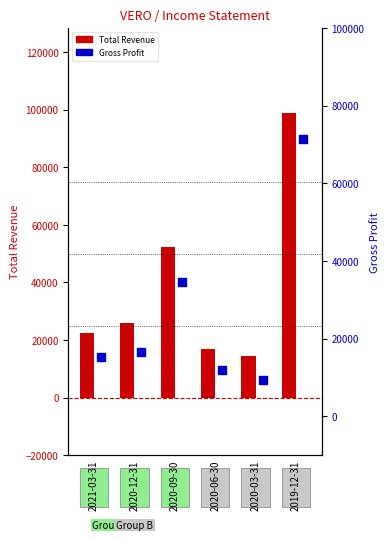

Which series has the widest spread of Y values?

Total Revenue